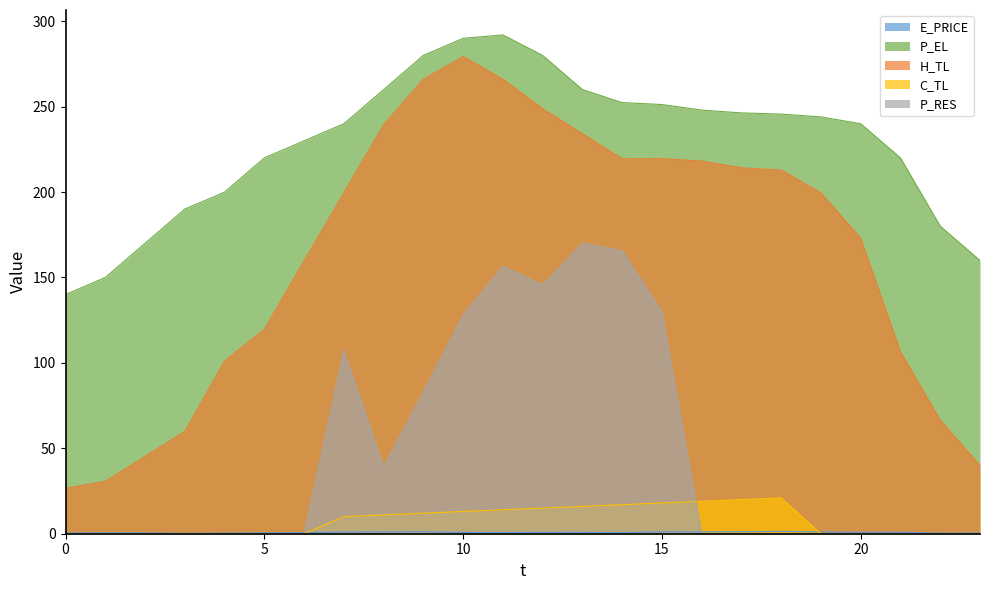

Reading left to right, list all the values displayed in this chart.

E_PRICE: 0.4	0.5	0.5	0.2	0.4	0.5	0.6	1.0	1.1	1.2	0.7	0.7	0.8	0.8	0.6	1.1	1.1	1.2	1.3	1.1	0.8	0.9	0.3	0.4
P_EL: 140.0	150.0	170.0	190.0	199.9	220.0	230.0	240.0	260.0	280.0	290.0	292.0	280.0	260.0	252.4	251.2	248.0	246.3	245.6	244.0	240.0	220.0	180.0	160.0
H_TL: 26.6	30.6	45.3	59.9	101.1	119.7	159.7	199.5	239.4	266.1	279.4	266.0	248.8	234.1	219.5	219.5	218.2	214.2	212.9	199.5	172.9	106.5	66.5	39.9
C_TL: 0.0	0.0	0.0	0.0	0.0	0.0	0.0	10.0	11.0	12.0	13.0	14.0	15.0	16.0	17.0	18.0	19.0	20.0	21.0	0.0	0.0	0.0	0.0	0.0
P_RES: 0.0	0.0	0.0	0.0	0.0	0.0	0.0	107.4	39.4	83.1	128.1	156.7	145.7	170.1	165.7	130.1	0.0	0.0	0.0	0.0	0.0	0.0	0.0	0.0